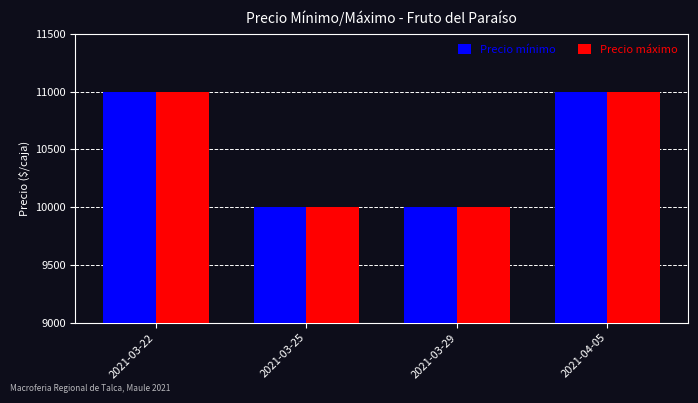

What is the smallest value displayed?

10000